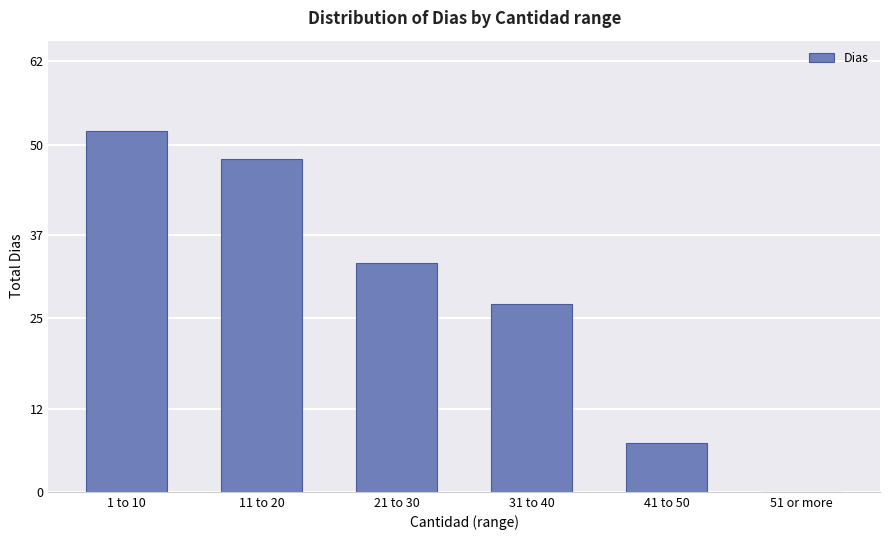

Where is the data nearest to the value 26?

31 to 40